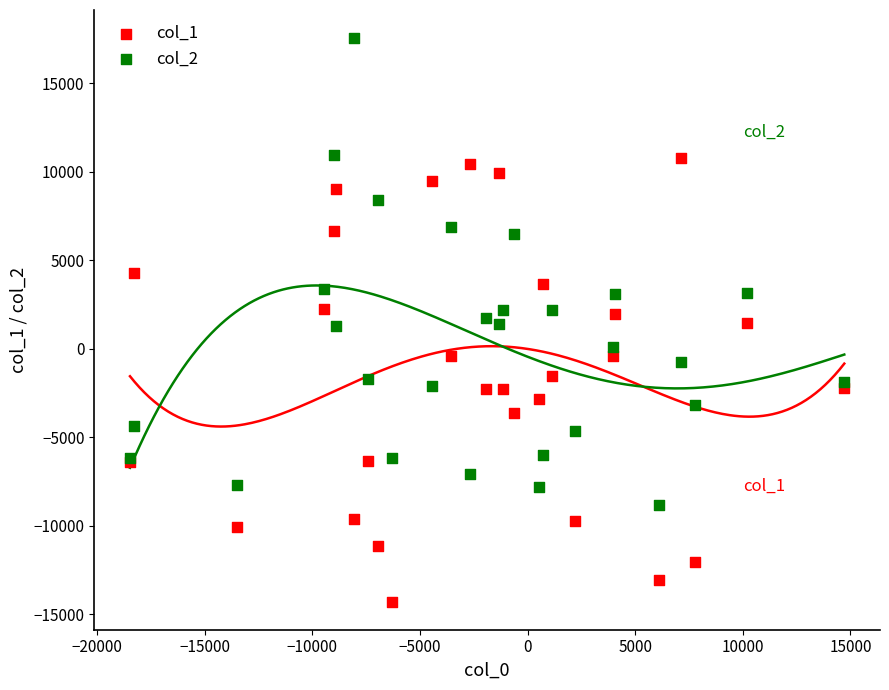

Which series reaches the minimum Y coordinate?

col_1